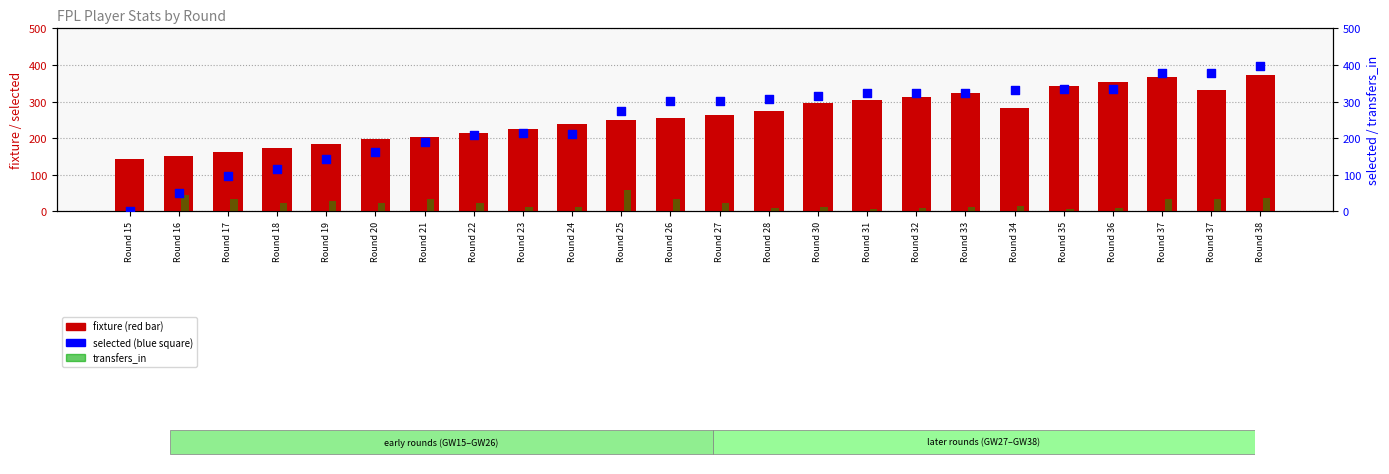

Which series contains the highest Y value?

selected (blue square)